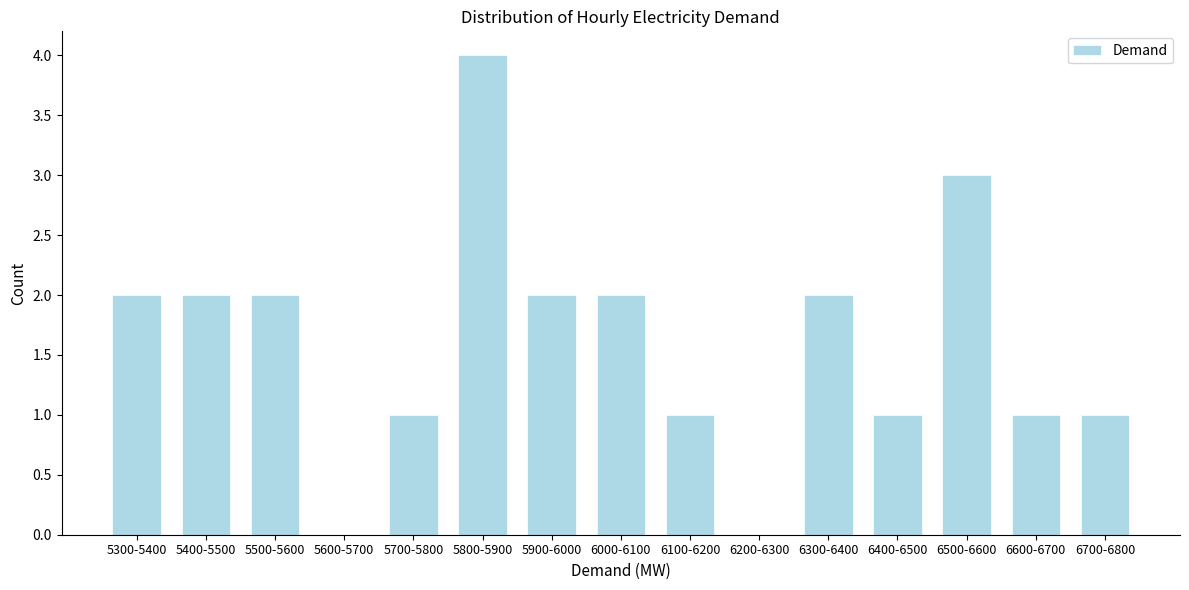

Reading left to right, list all the values displayed in this chart.

5300-5400=2	5400-5500=2	5500-5600=2	5600-5700=0	5700-5800=1	5800-5900=4	5900-6000=2	6000-6100=2	6100-6200=1	6200-6300=0	6300-6400=2	6400-6500=1	6500-6600=3	6600-6700=1	6700-6800=1